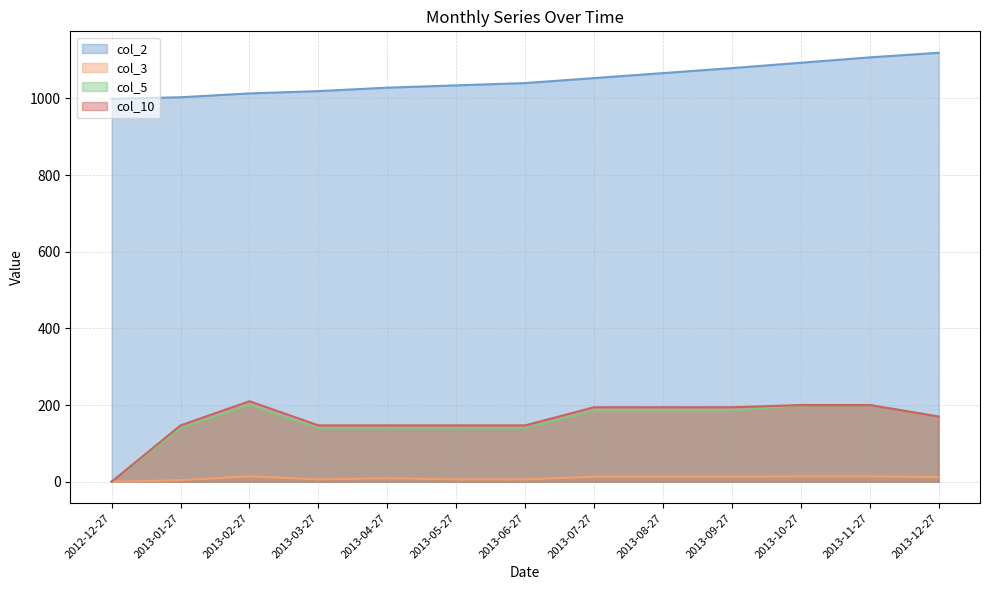

Reading left to right, list all the values displayed in this chart.

col_2: 999.0	1003.0	1013.0	1019.0	1028.0	1034.0	1040.0	1053.0	1066.0	1079.0	1093.0	1107.0	1119.0
col_3: 0.0	4.0	14.0	6.0	9.0	6.0	6.0	13.0	13.0	13.0	14.0	14.0	12.0
col_5: 0.0	140.0	200.0	140.0	140.0	140.0	140.0	185.0	185.0	185.0	200.0	200.0	170.0
col_10: 0.0	147.0	210.0	147.0	147.0	147.0	147.0	194.2	194.2	194.2	200.0	200.0	170.0